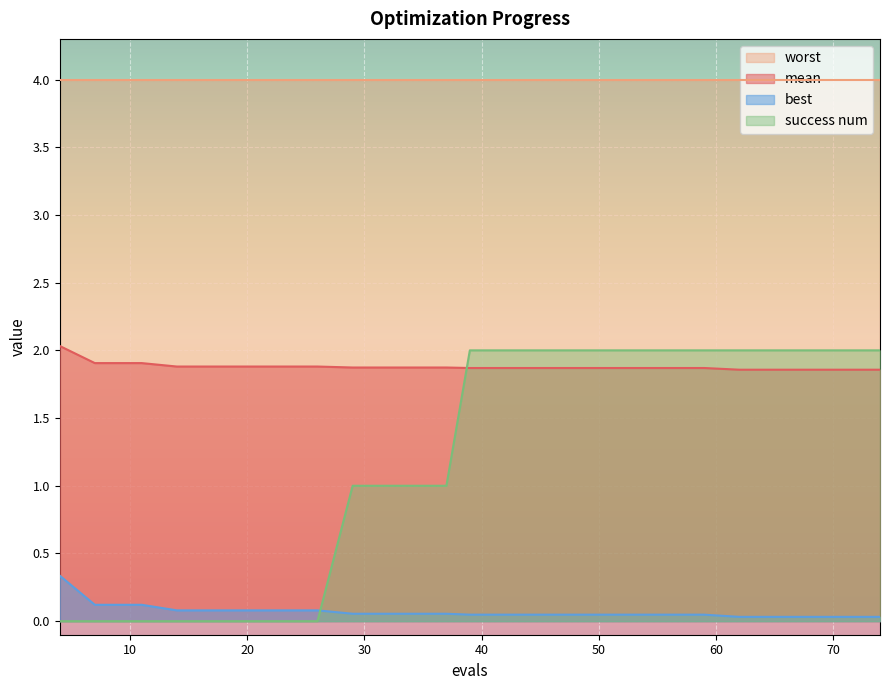

At which category is the sum across all series the highest?

39